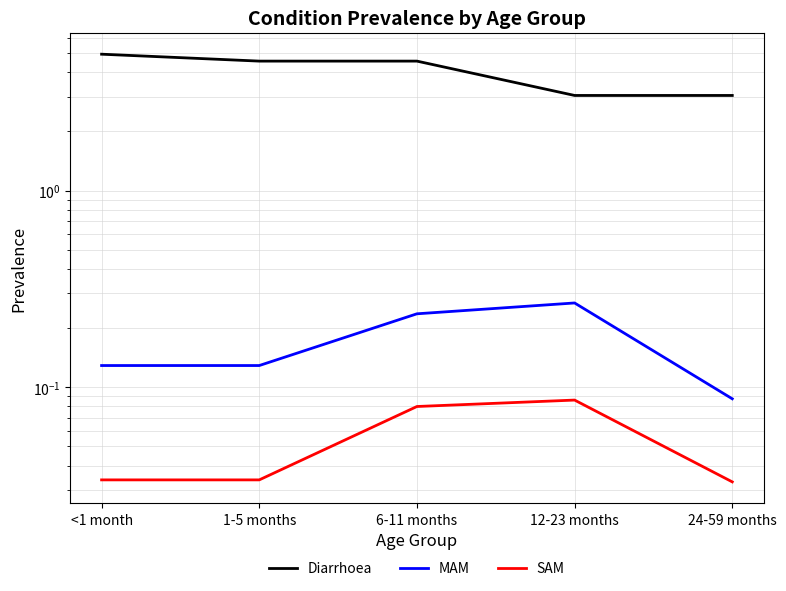

True or false: MAM and SAM intersect in this chart.

False